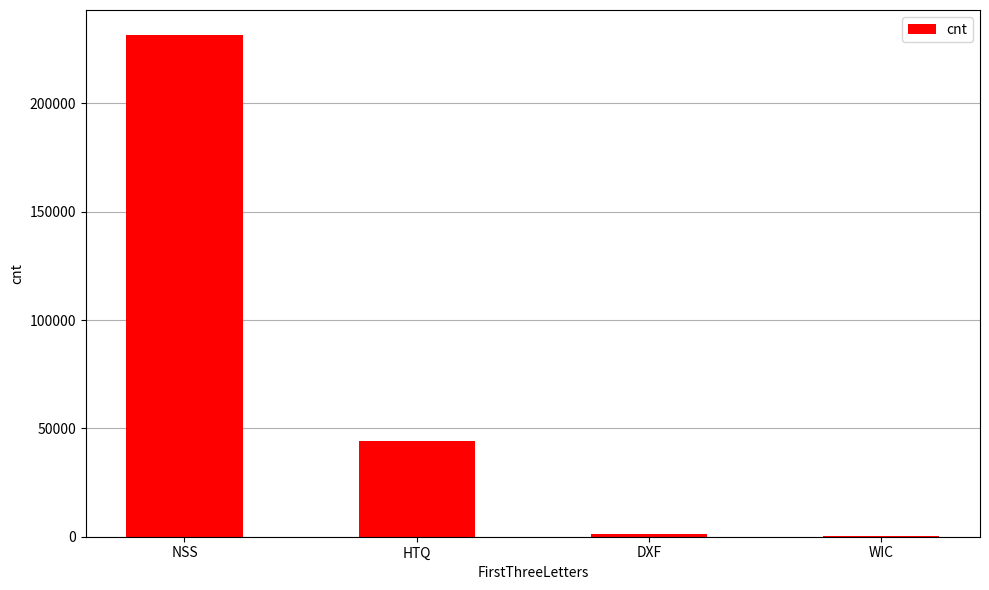

What is the greatest value displayed?

231524